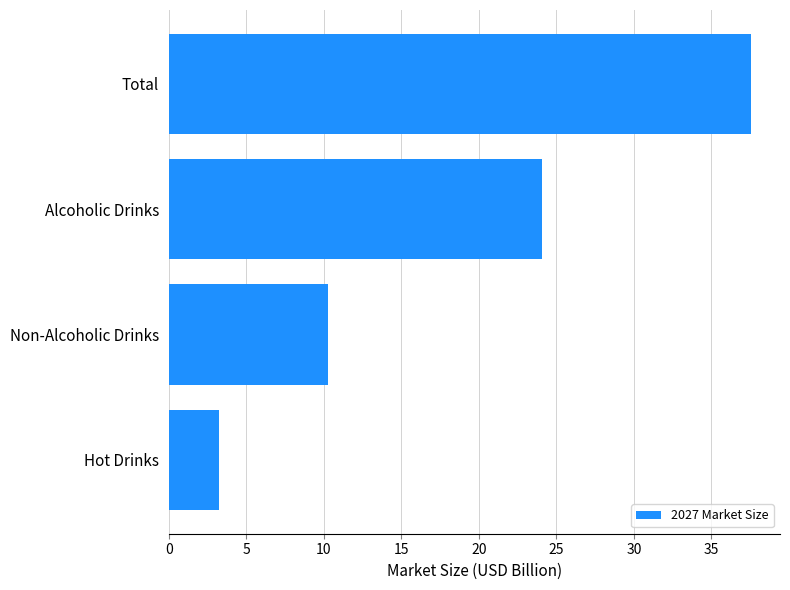

What is the ratio of the value at Non-Alcoholic Drinks to the value at Alcoholic Drinks?

0.4